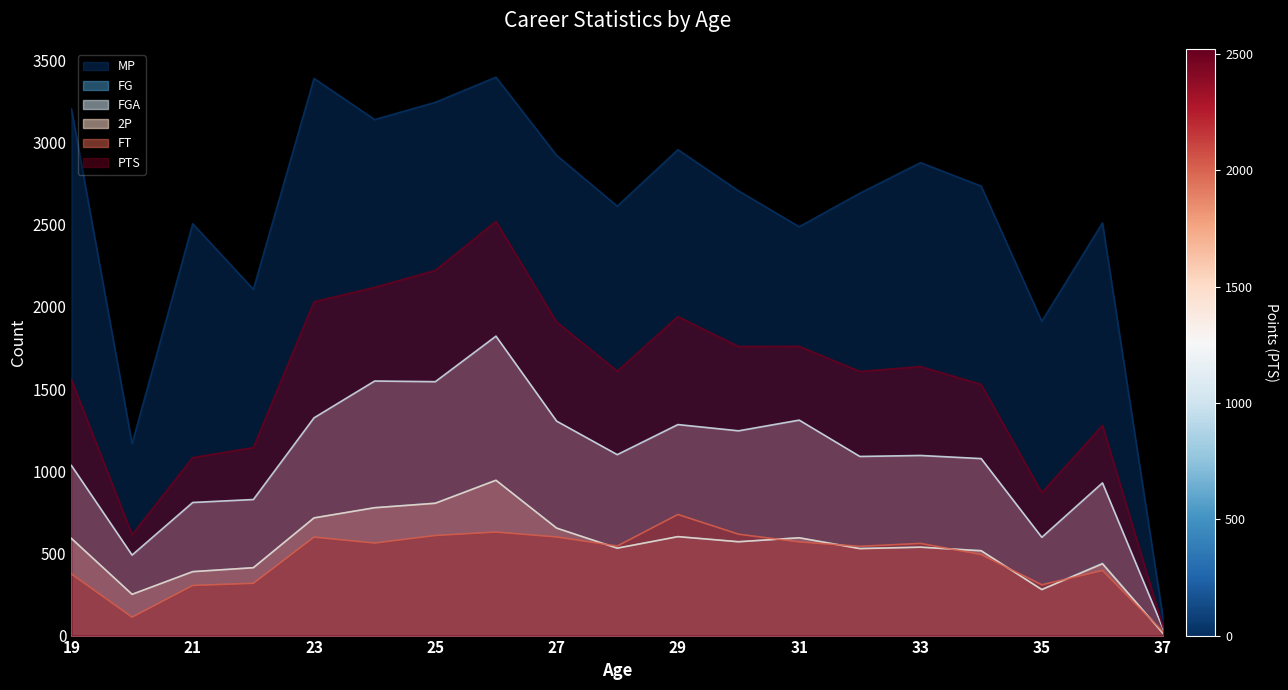

Which series changed the most between 21 and 34?

PTS